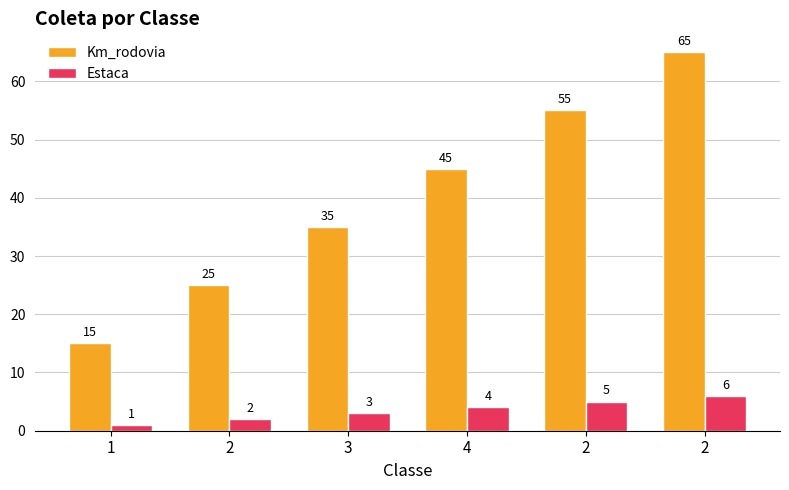

Does the chart contain any negative values?

No